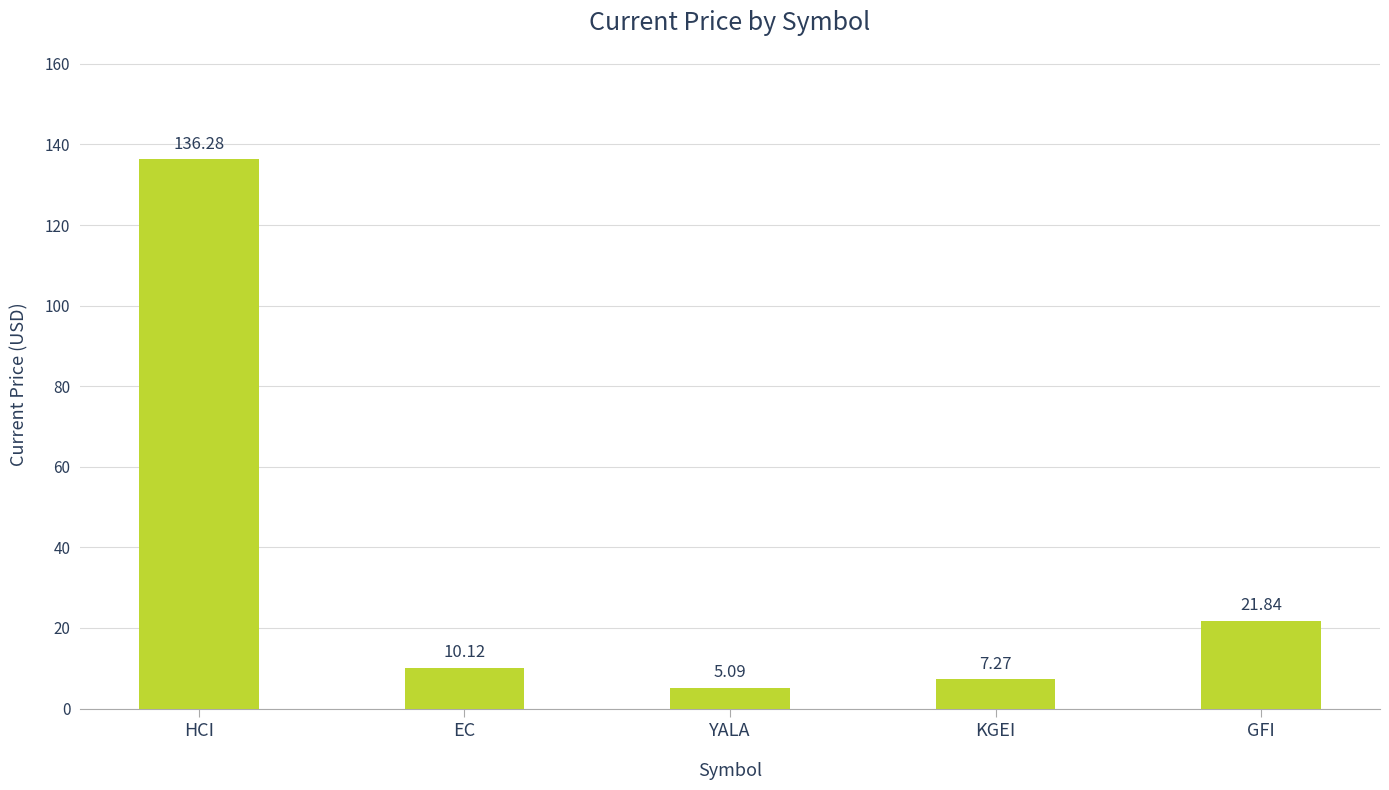

What is the difference between the maximum and second lowest values?

129.0